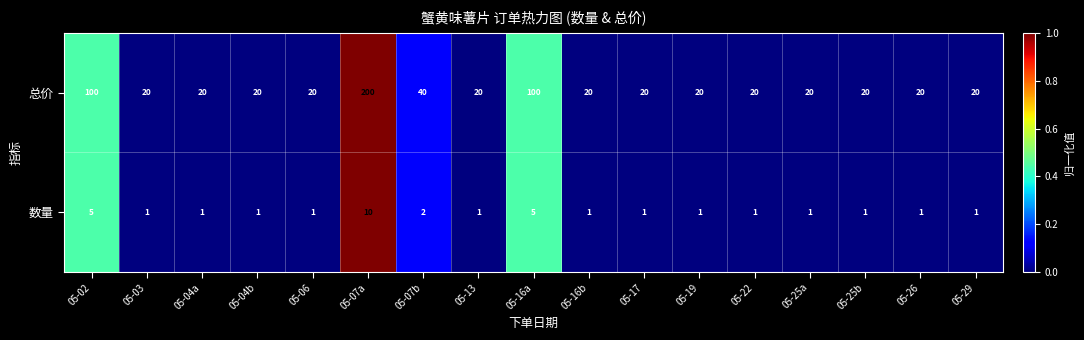

How many values in the 数量 series exceed 1?

4